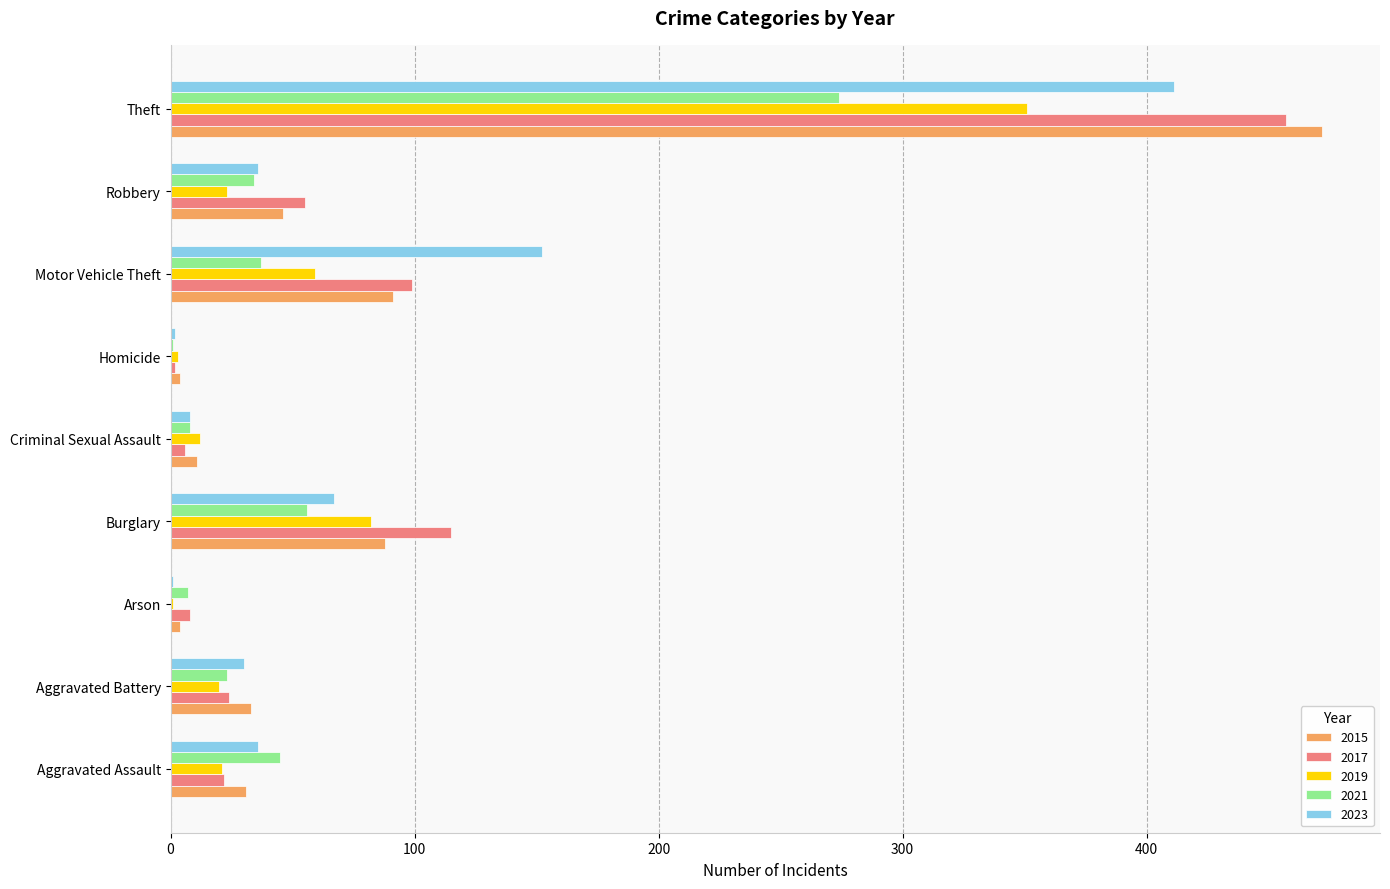

What is the sum of all 2015 values?

780